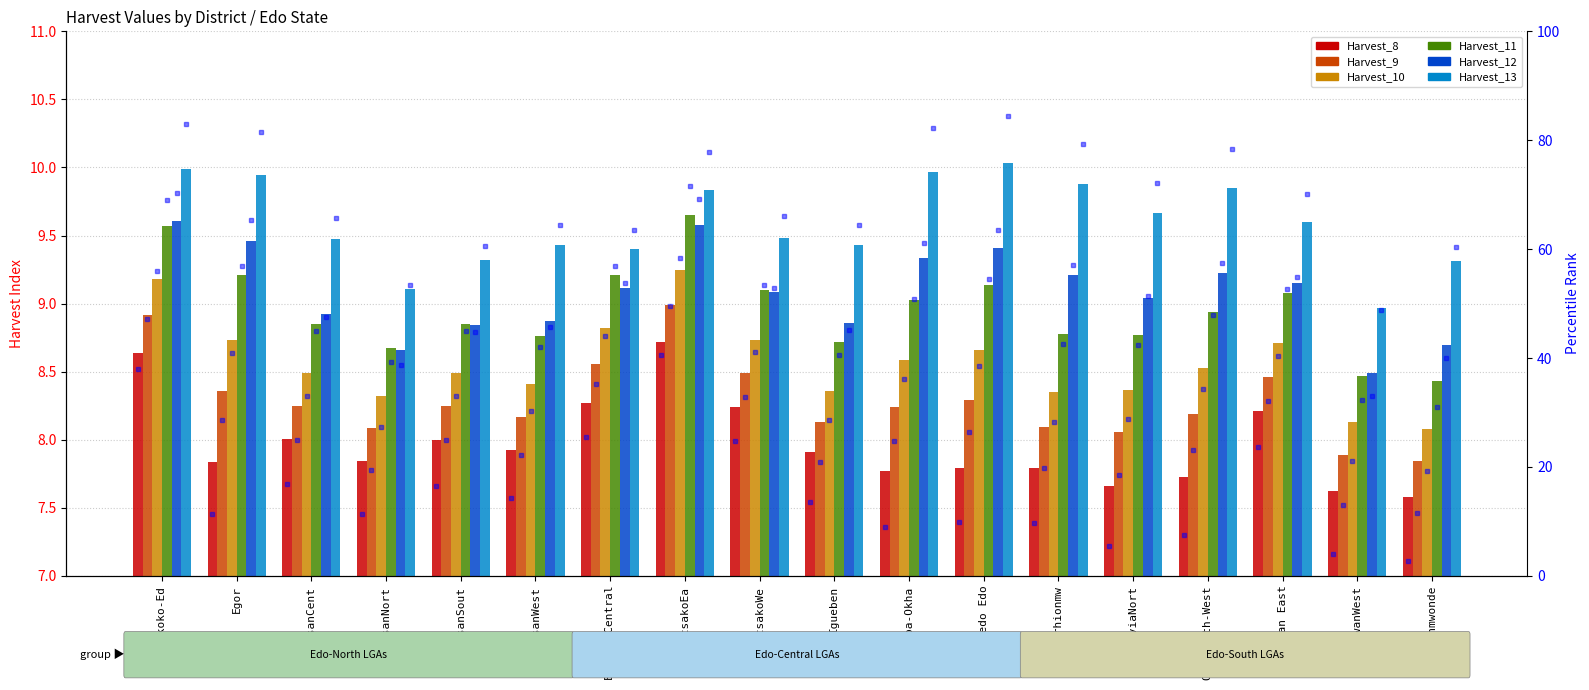

Is the value of Harvest_10 at OwanWest greater than the value of Harvest_8 at EtsakoWe?

No